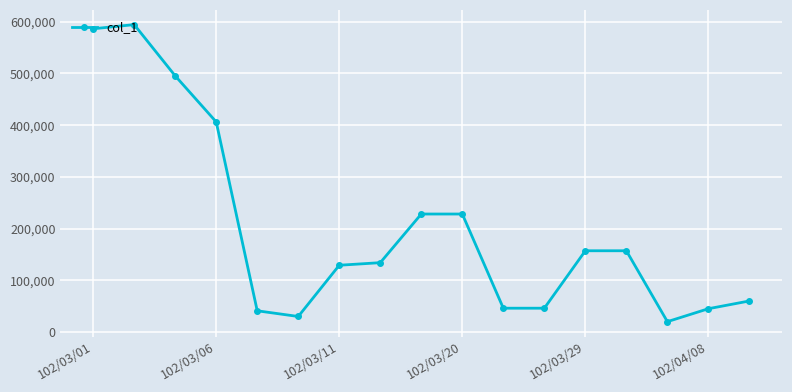

What is the value of the 2nd point from the left?

594000